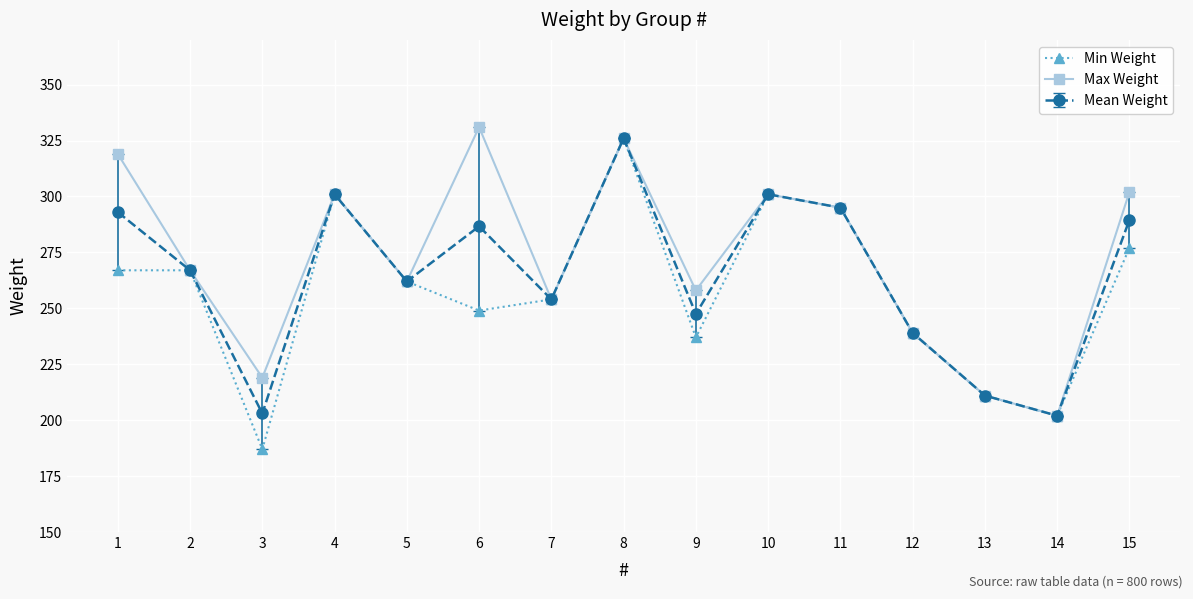

Rank the series at 15 from highest to lowest value.

Max Weight, Mean Weight, Min Weight